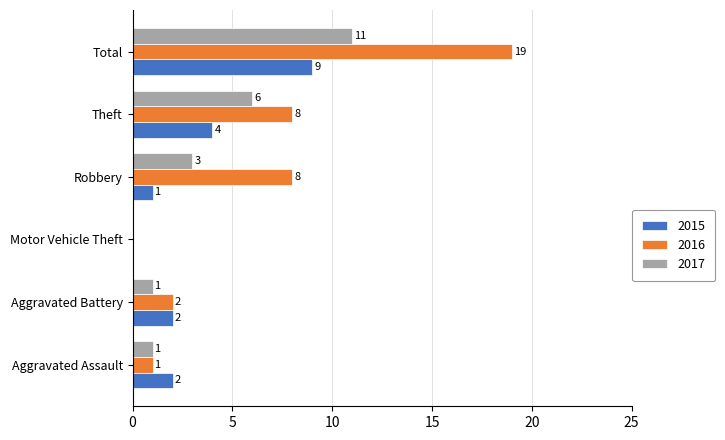

What is the total value across all series at Theft?

18